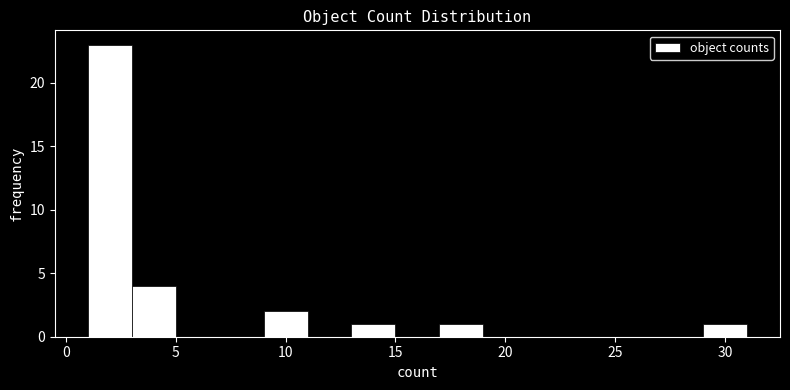

Reading left to right, list every bar in this chart as the range it spans on the x-axis followed by its height. The values are not printed on the chart, so give them approximately, as read against the axis.

1 to 3: 23
3 to 5: 4
5 to 7: 0
7 to 9: 0
9 to 11: 2
11 to 13: 0
13 to 15: 1
15 to 17: 0
17 to 19: 1
19 to 21: 0
21 to 23: 0
23 to 25: 0
25 to 27: 0
27 to 29: 0
29 to 31: 1